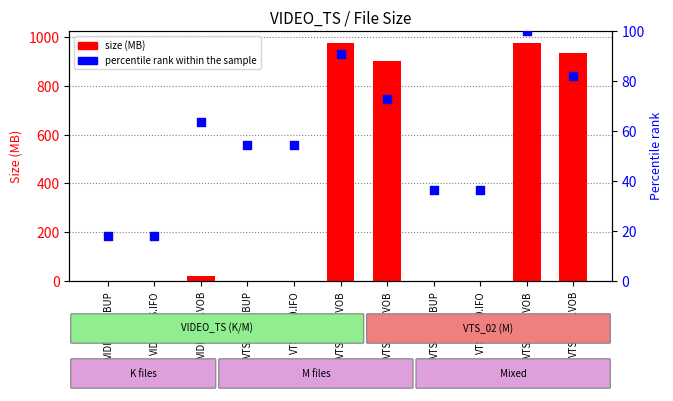

At which category is the sum across all series the highest?

VTS_02_1.VOB